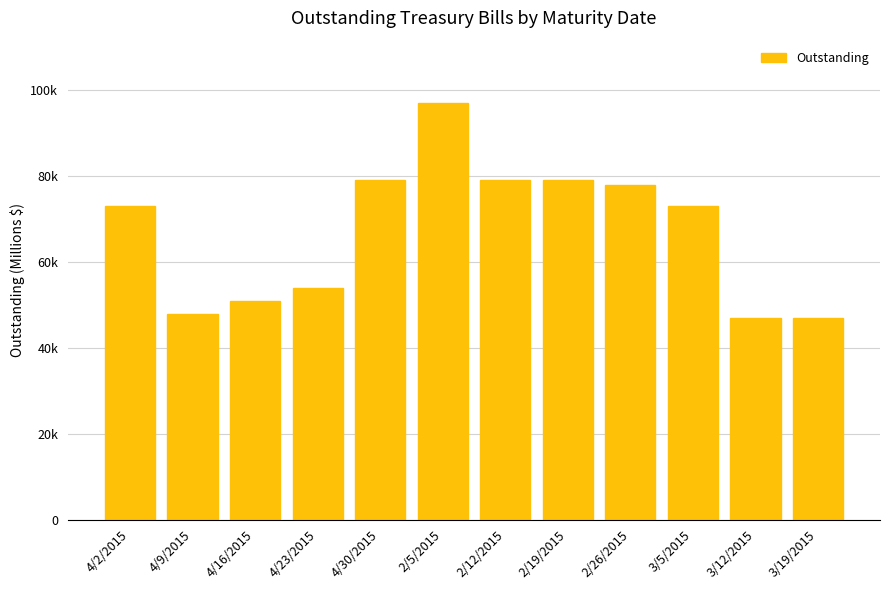

Which label corresponds to the smallest value in the chart?

3/19/2015